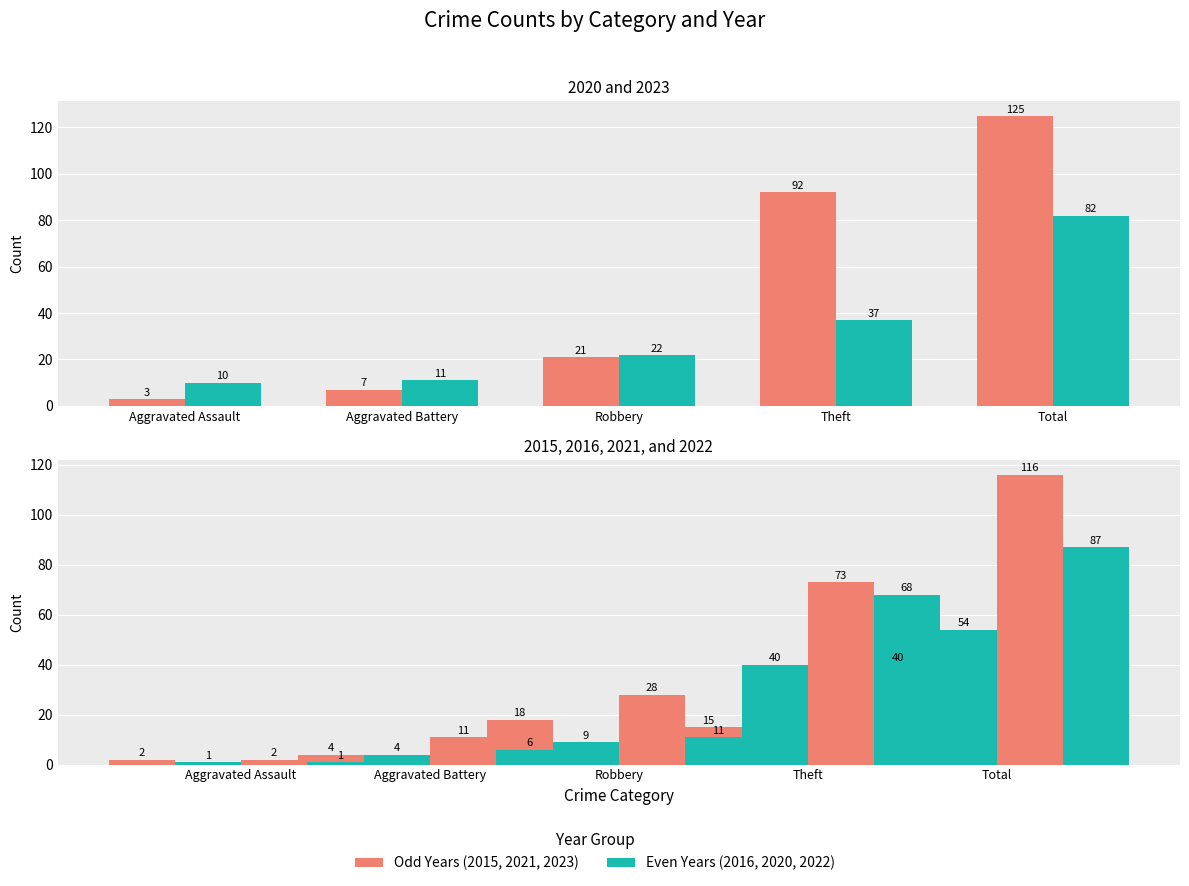

Is the value of 2021 at Aggravated Assault greater than the value of 2015 at Aggravated Battery?

No